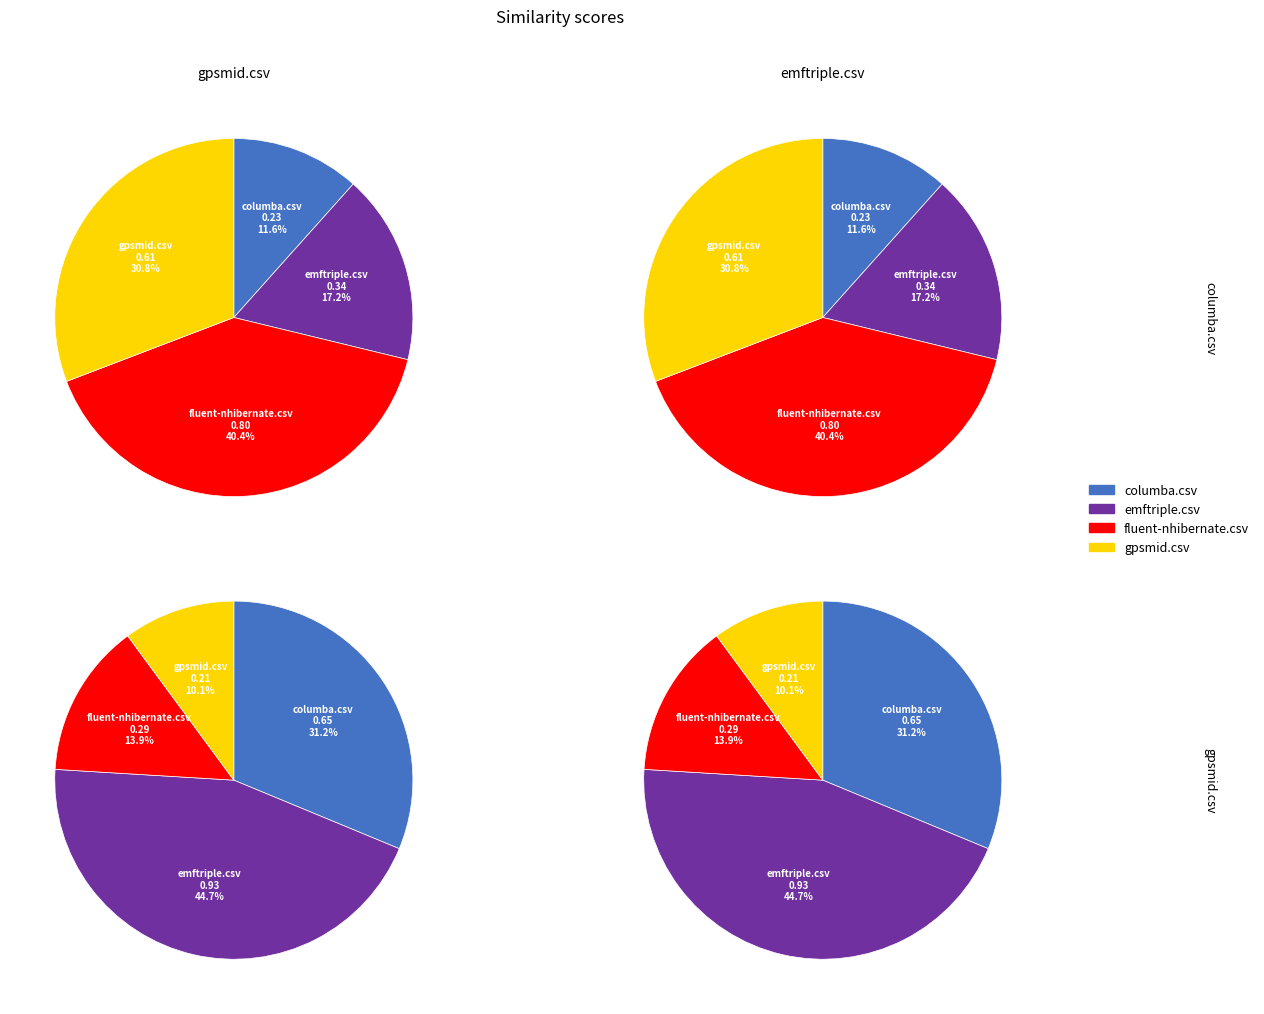

Count the number of slices in the pie.

4